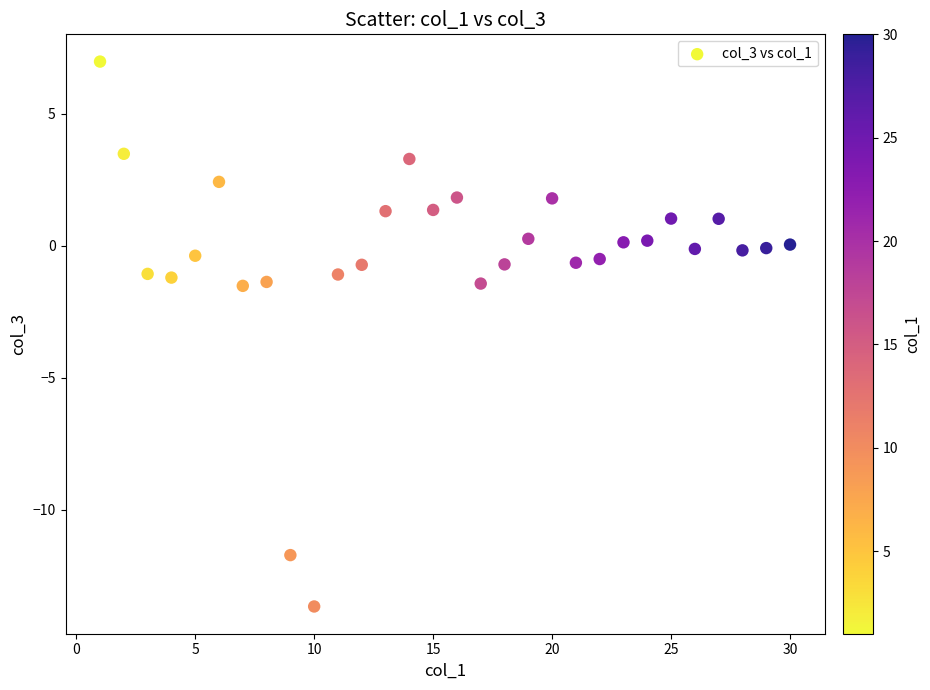

What is the range of X values (max minus min)?

29.0